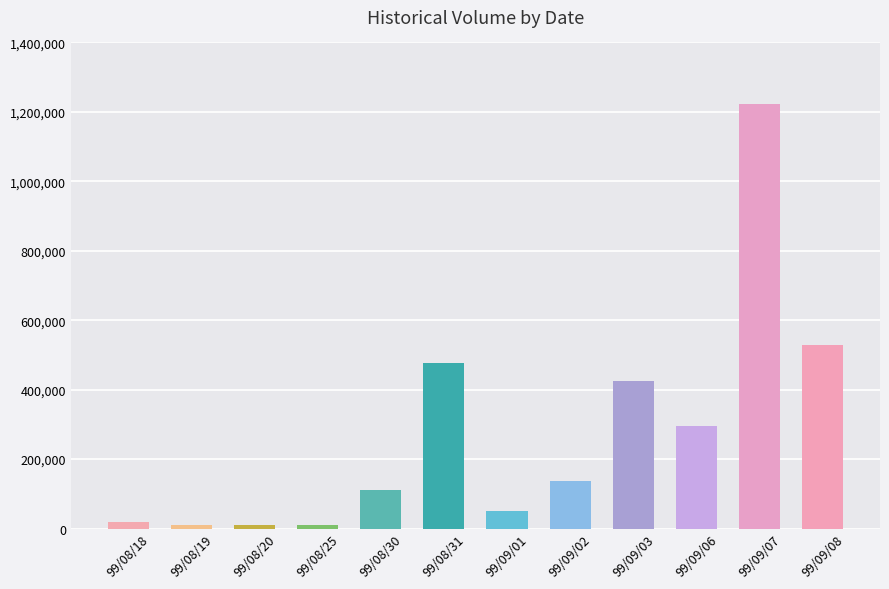

What is the label of the 2nd bar from the right?

99/09/07